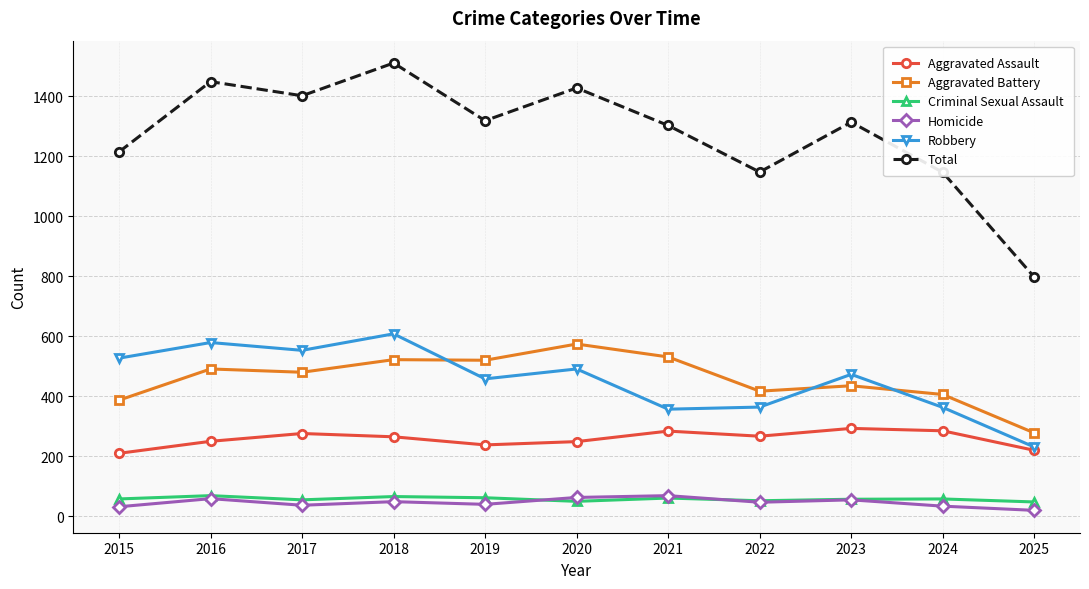

What is the total value across all series at 2019?

2636